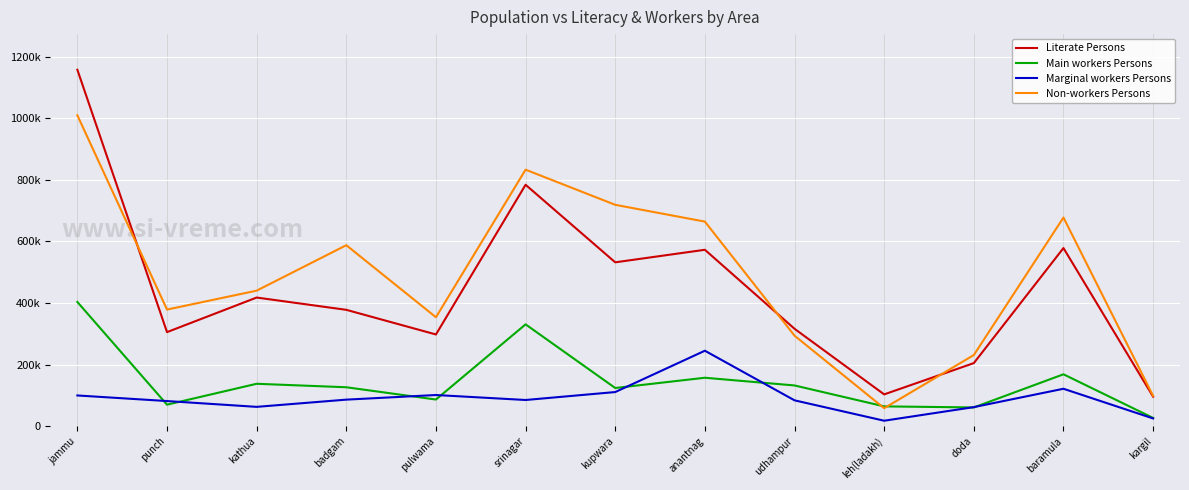

Reading right to left, transcribe all the data shown in this chart.

Literate Persons: kargil=95767	baramula=578569	doda=204768	leh(ladakh)=103133	udhampur=316287	anantnag=572976	kupwara=532213	srinagar=784153	pulwama=297796	badgam=377852	kathua=417764	punch=305440	jammu=1157898
Main workers Persons: kargil=26601	baramula=168420	doda=60681	leh(ladakh)=64166	udhampur=132154	anantnag=157179	kupwara=123874	srinagar=330652	pulwama=86406	badgam=126289	kathua=137600	punch=69680	jammu=403382
Marginal workers Persons: kargil=24948	baramula=121417	doda=61761	leh(ladakh)=17555	udhampur=83810	anantnag=244978	kupwara=110728	srinagar=84906	pulwama=101074	badgam=86069	kathua=62596	punch=81473	jammu=99630
Non-workers Persons: kargil=98308	baramula=677754	doda=230897	leh(ladakh)=58199	udhampur=293918	anantnag=664493	kupwara=719052	srinagar=833233	pulwama=353751	badgam=587820	kathua=440158	punch=378709	jammu=1009888